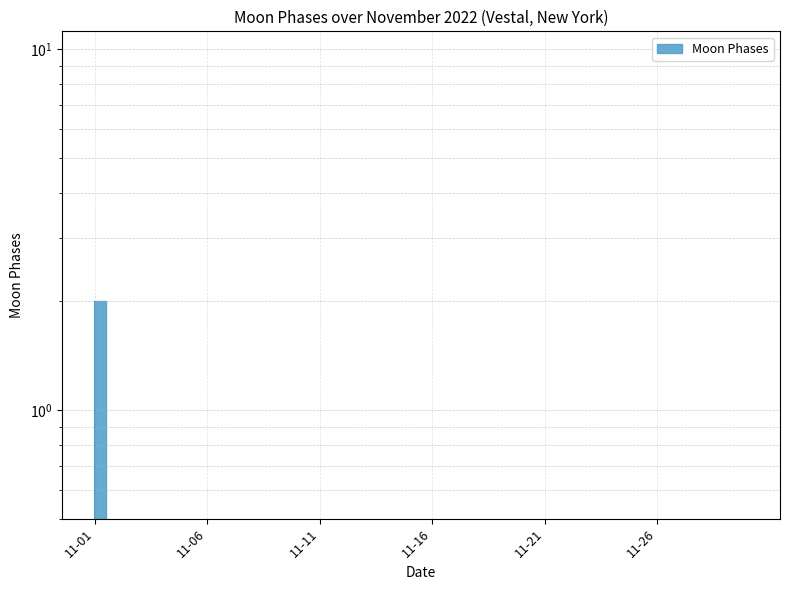

How many distinct data groups are displayed?

1